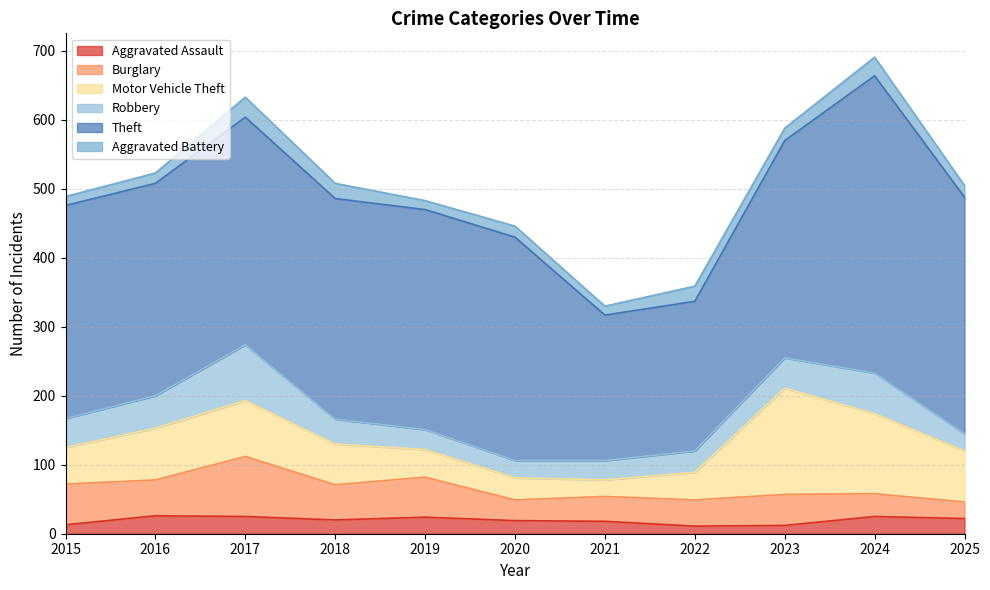

Between 2020 and 2022, which is larger?

2020